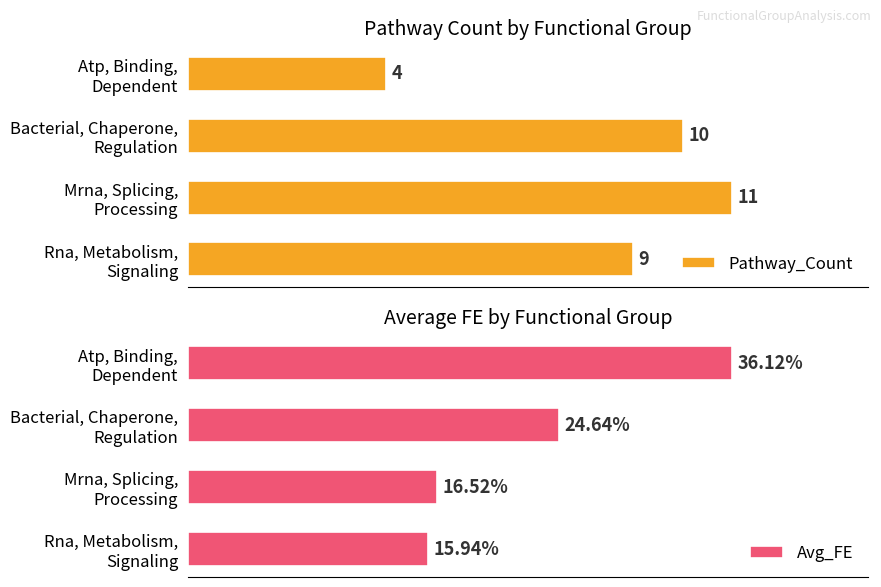

Is it true that Avg_FE equals 24.6 at 1?

True